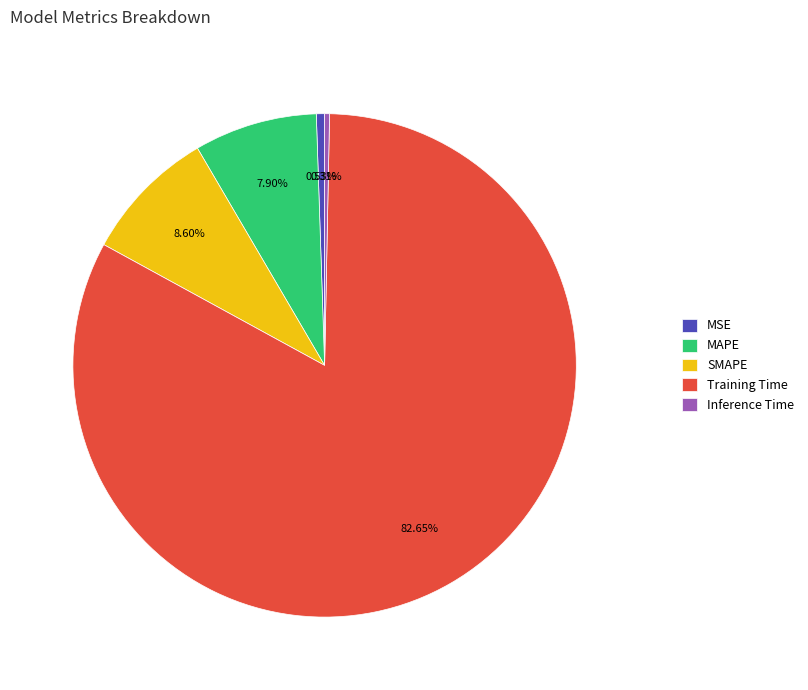

How much of the chart is everything except SMAPE?

91.4%